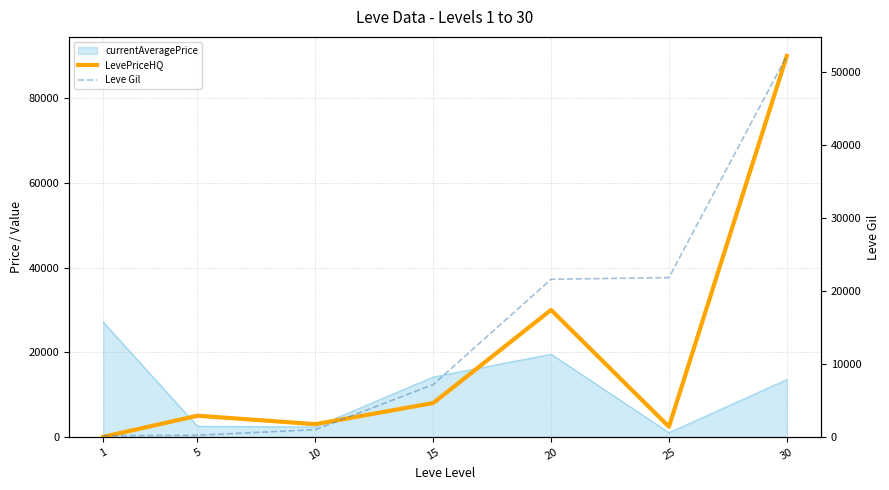

Does the chart have visible grid lines?

Yes